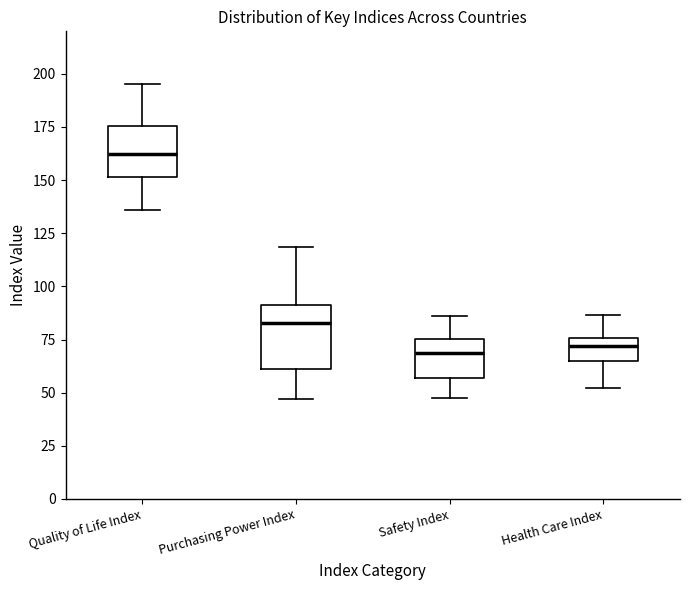

Comparing the boxes themselves (not the whiskers), which one is the tallest?

Purchasing Power Index